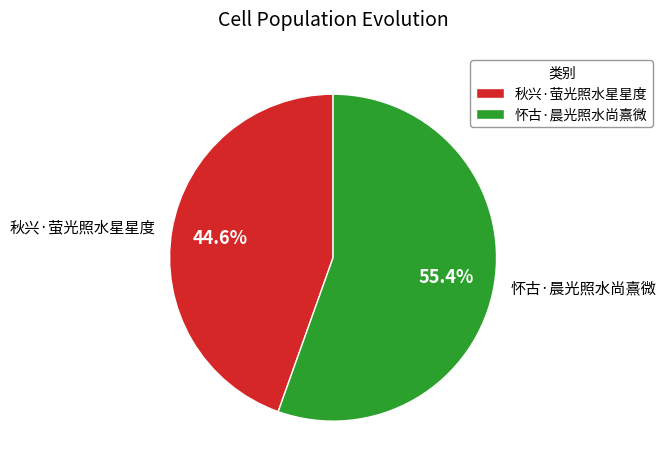

Count the number of slices in the pie.

2